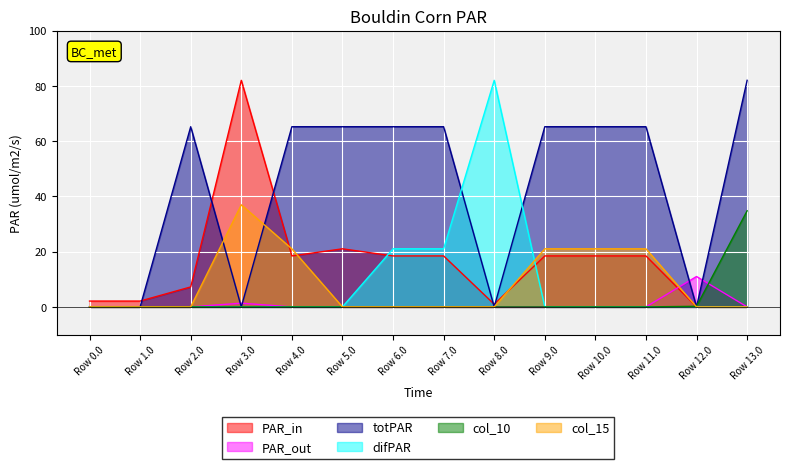

Is it true that totPAR equals 43.0 at Row 12.0?

False